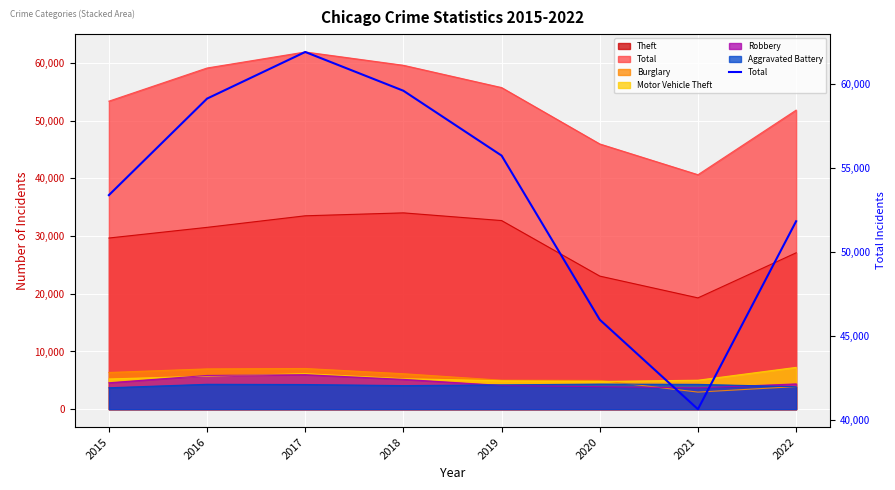

Reading left to right, list all the values displayed in this chart.

2015=53378	2016=59123	2017=61900	2018=59591	2019=55731	2020=45961	2021=40633	2022=51821